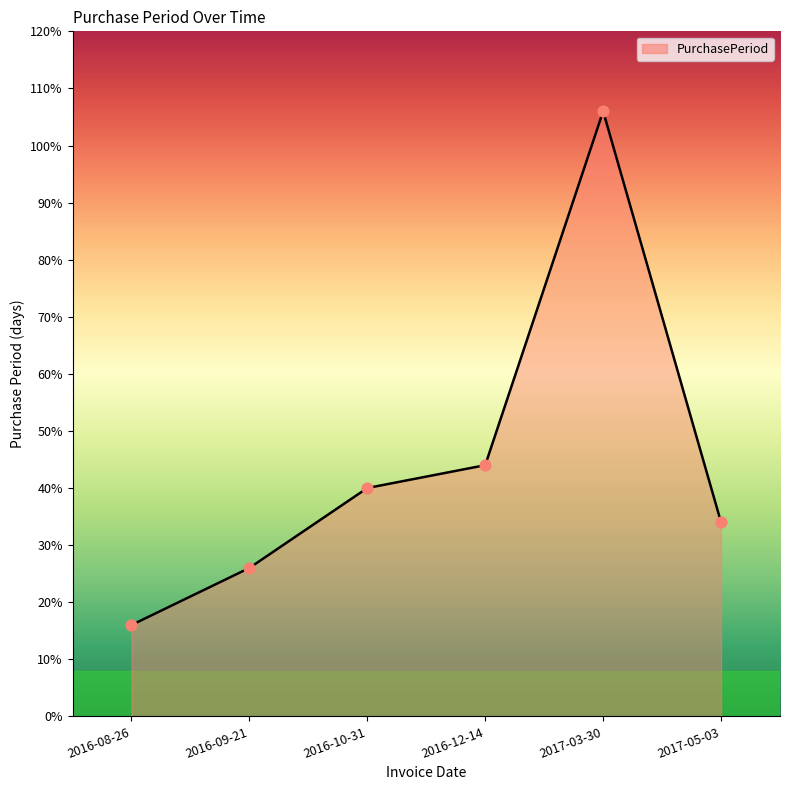

What is the change in value from 2016-08-26 to 2016-09-21?

+10